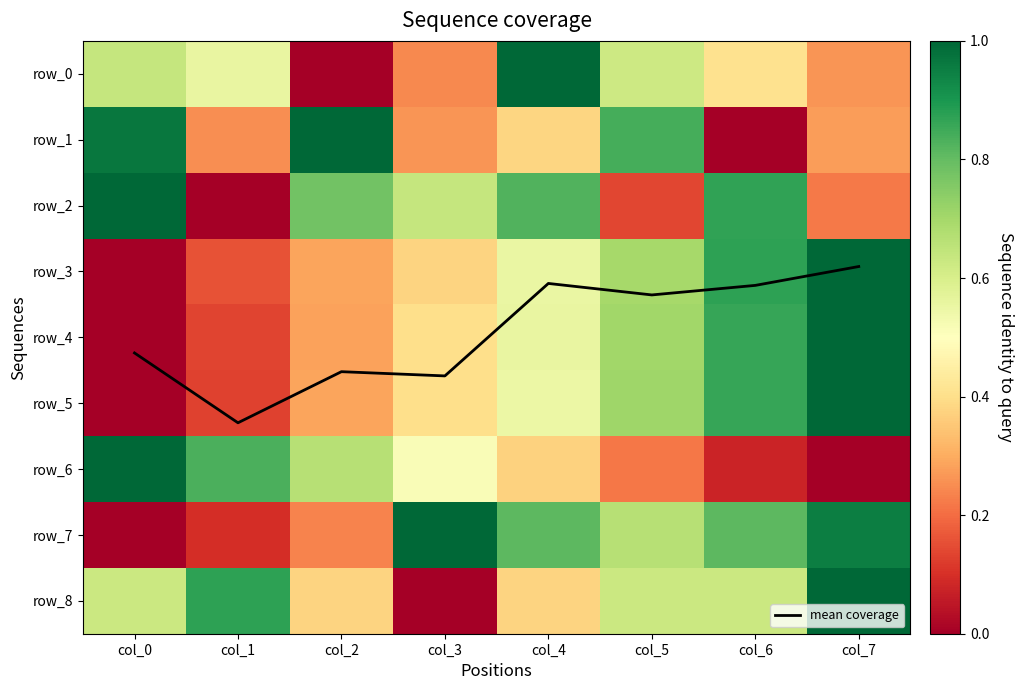

Where is row_6 nearest to the value 0?

col_7